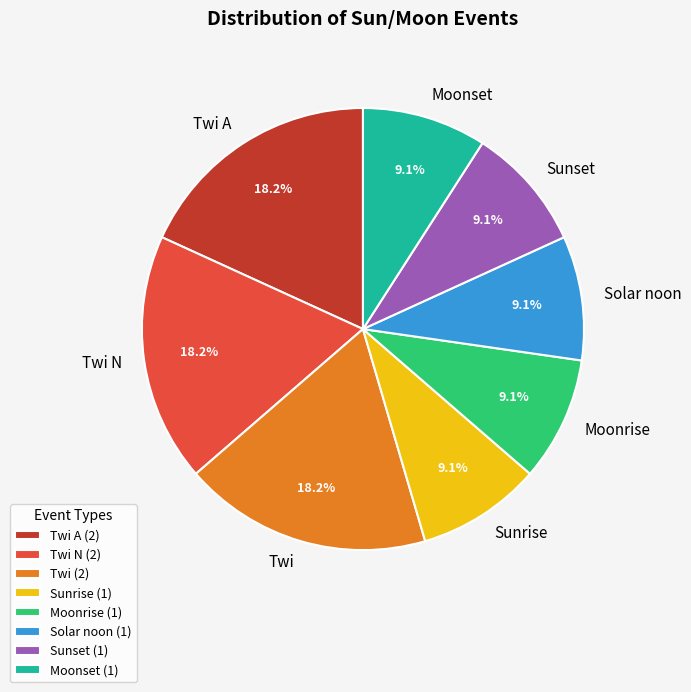

How many segments does this pie chart have?

8